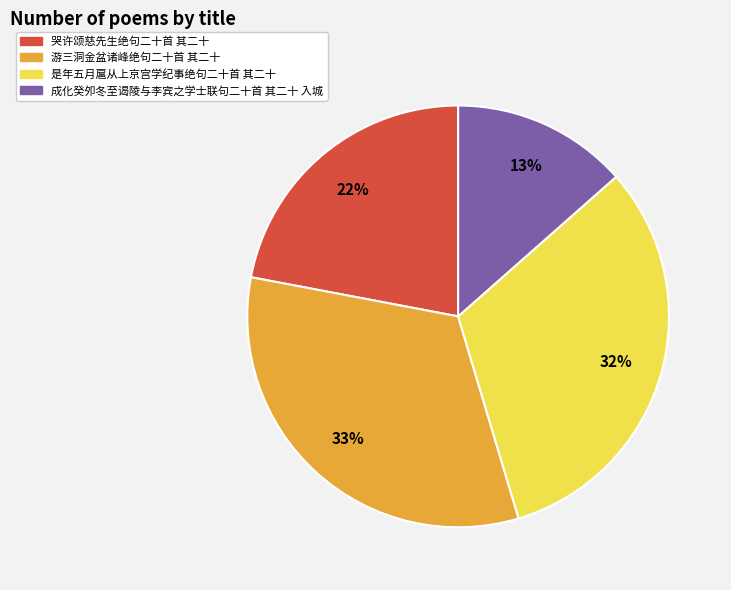

Which category has the smallest portion of the pie?

成化癸夘冬至谒陵与李宾之学士联句二十首 其二十 入城